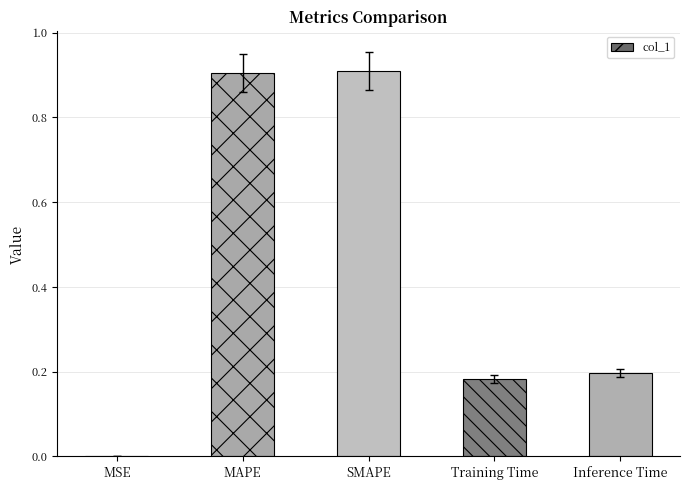

What is the maximum value shown in the chart?

0.9